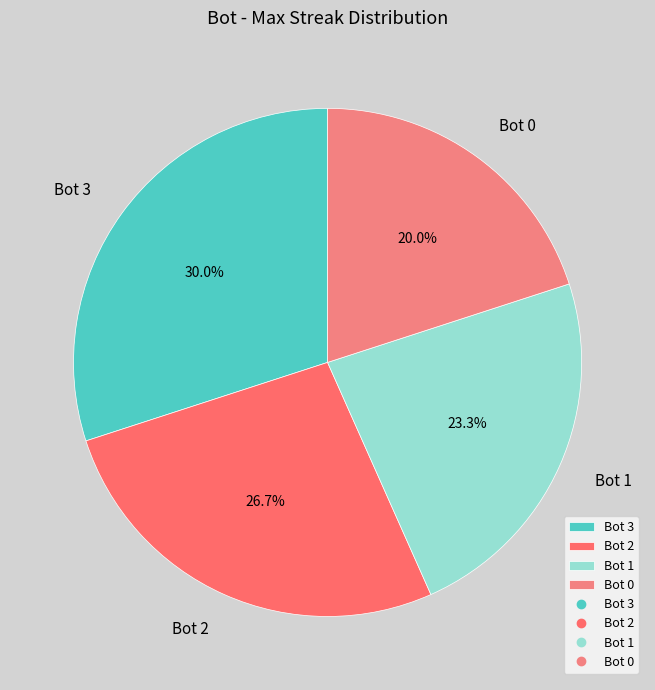

Which category has the biggest portion of the pie?

Bot 3